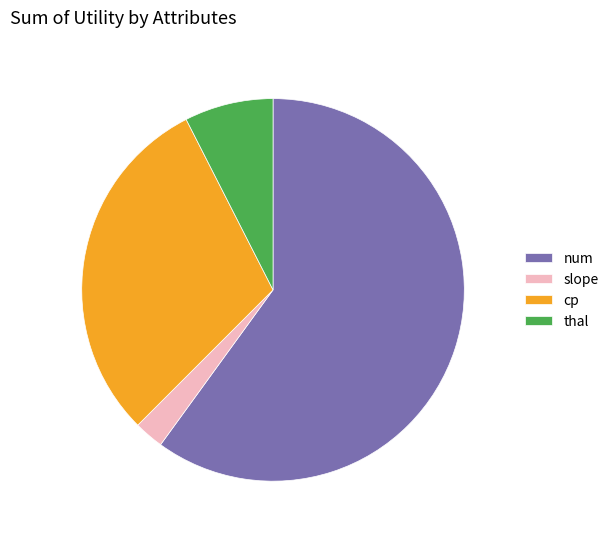

Do num and cp together represent more than half of the pie?

Yes